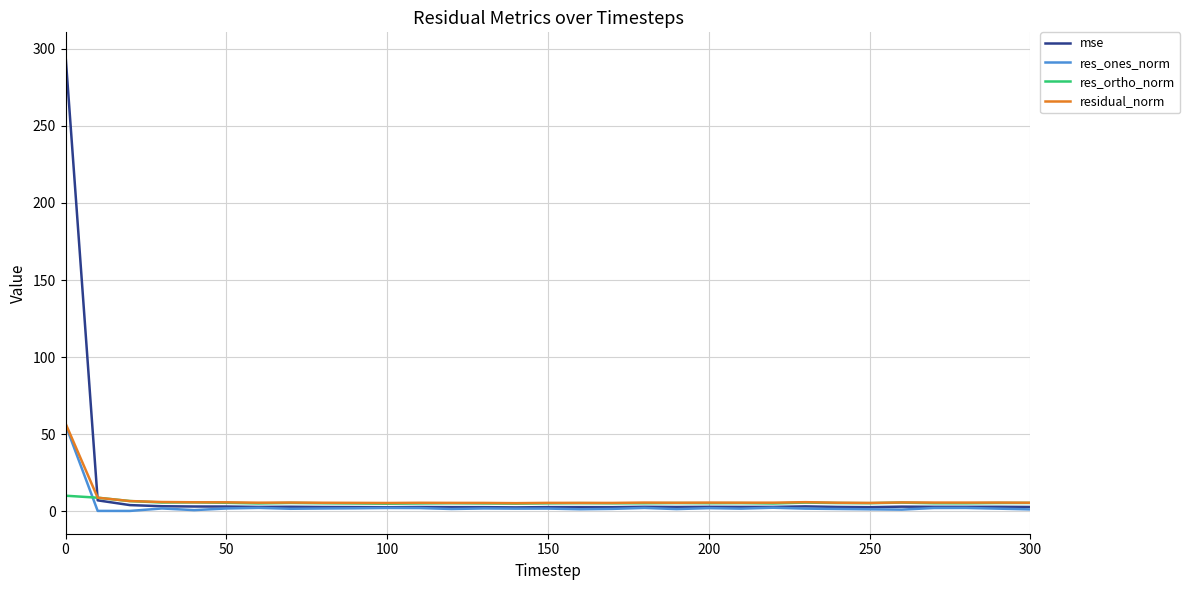

Is this an area chart (filled region under the line)?

No